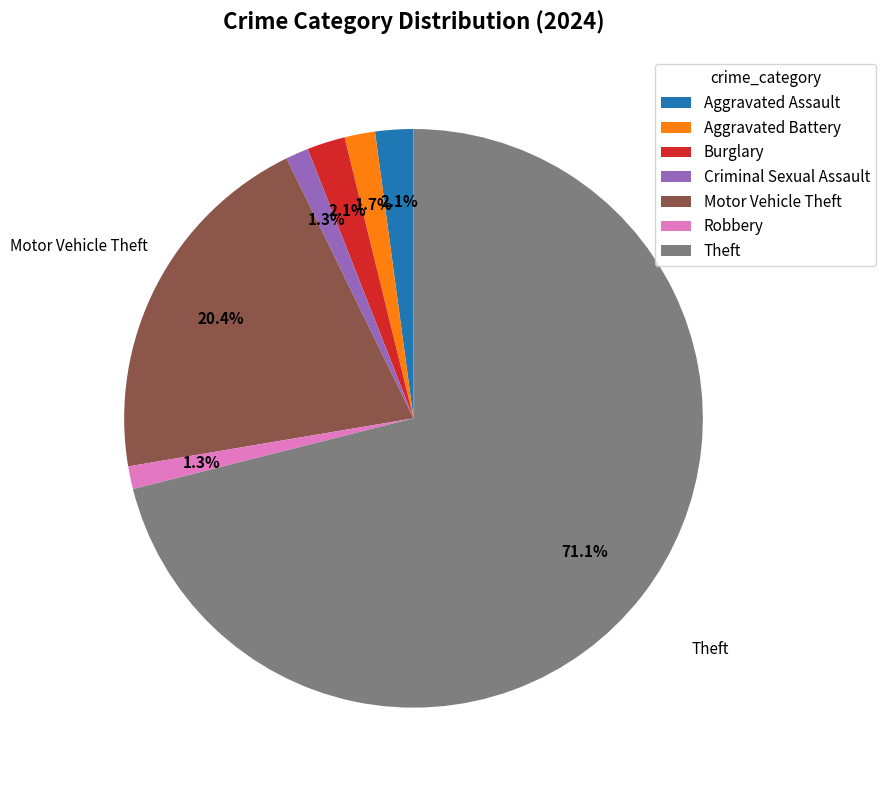

To the nearest percent, what is the difference between the Motor Vehicle Theft and Burglary slice percentages?

18%